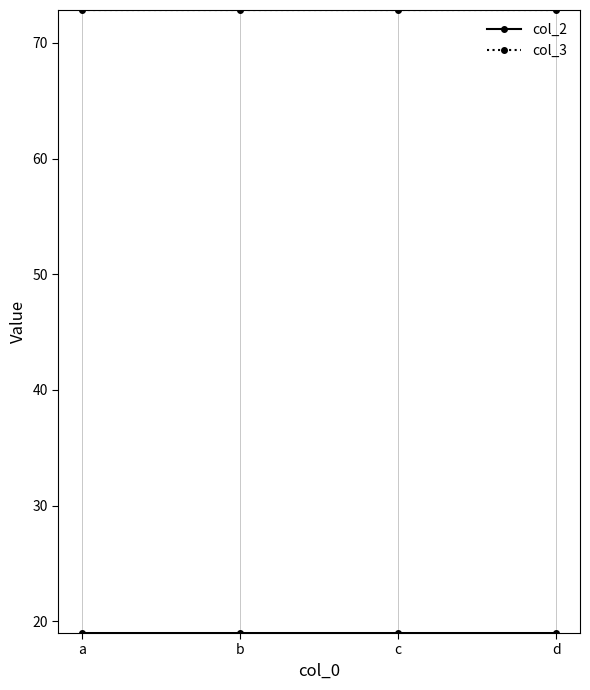

What is the total value across all series at c?

91.8